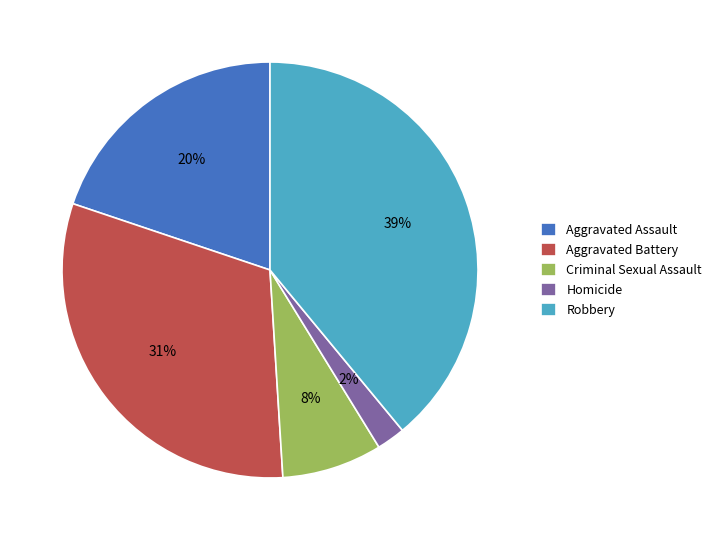

How many slices are in this pie chart?

5